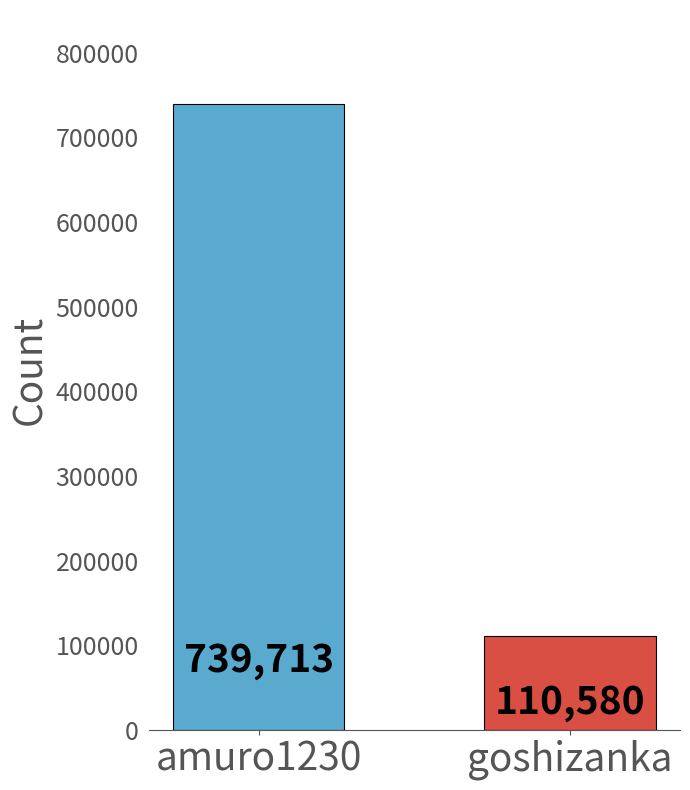

Rank the categories by value from lowest to highest.

goshizanka, amuro1230